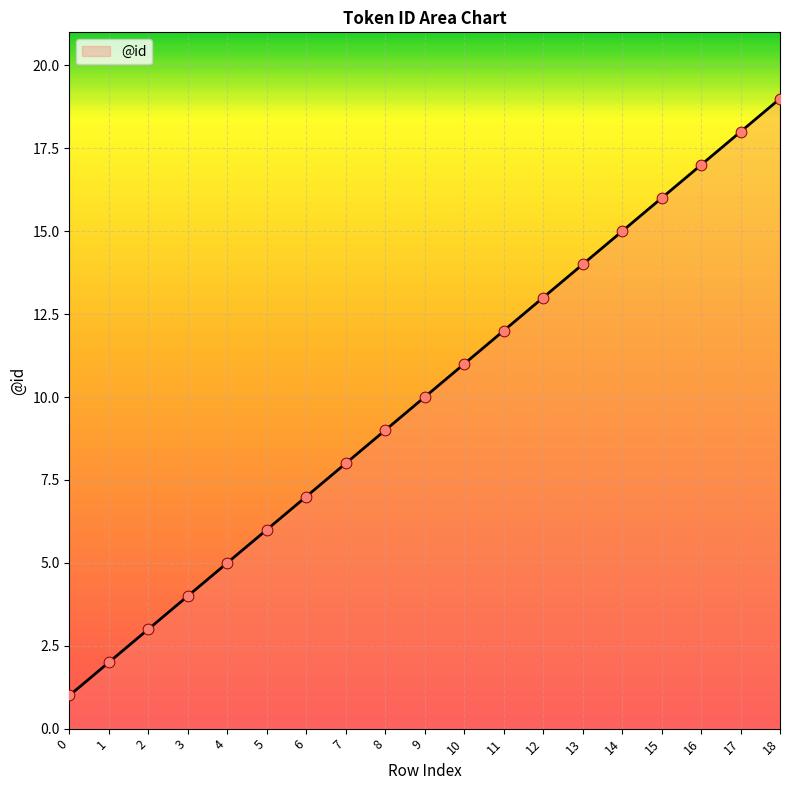

What is the change in value from 0 to 18?

+18